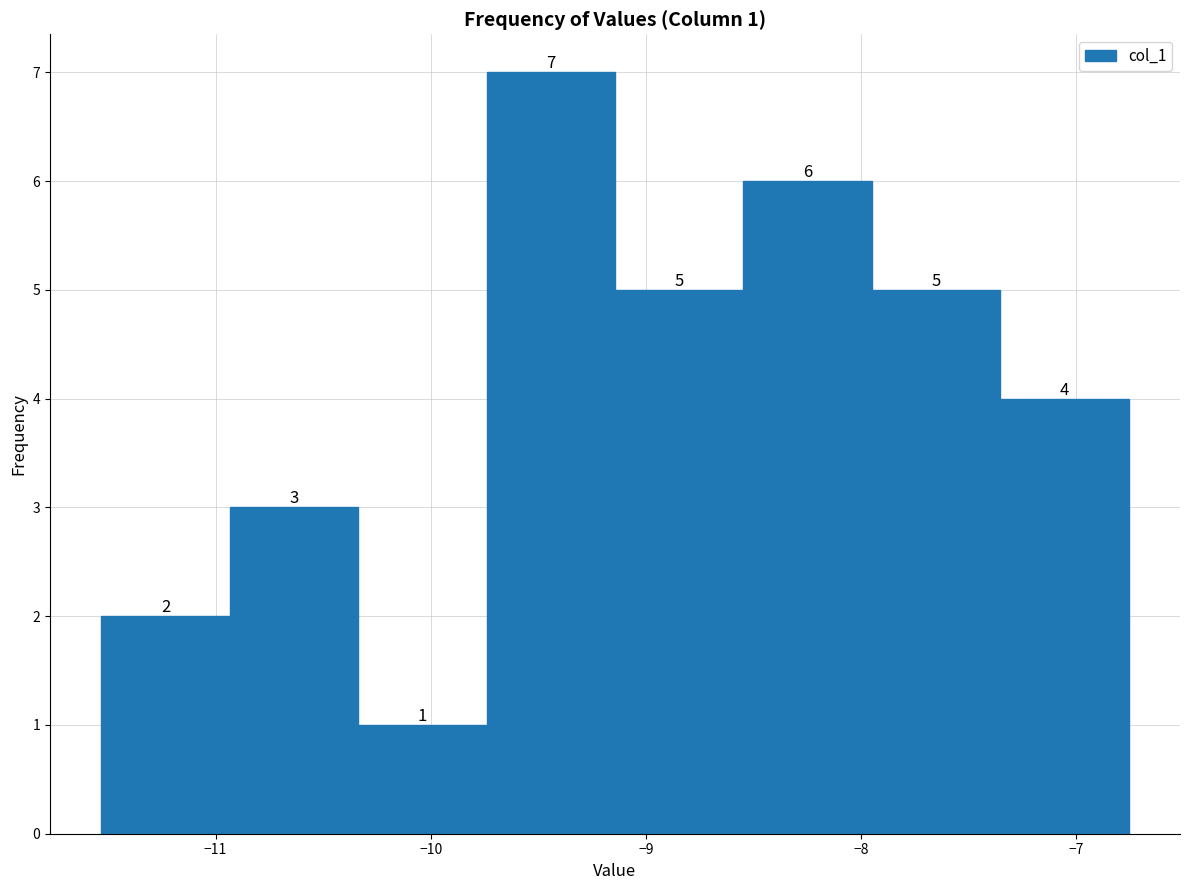

Which range on the x-axis has the tallest bar?

-9.7 to -9.1